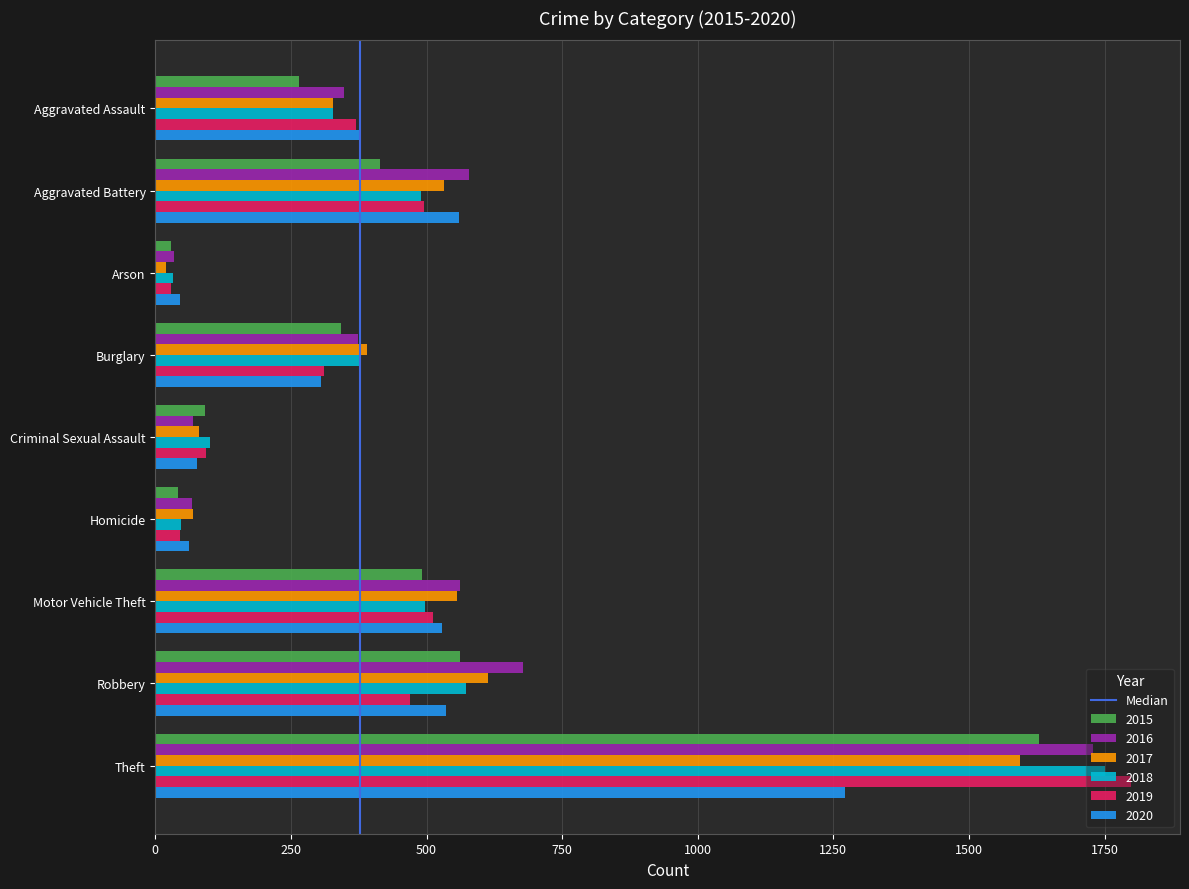

Is it true that 2018 equals 1218 at Theft?

False